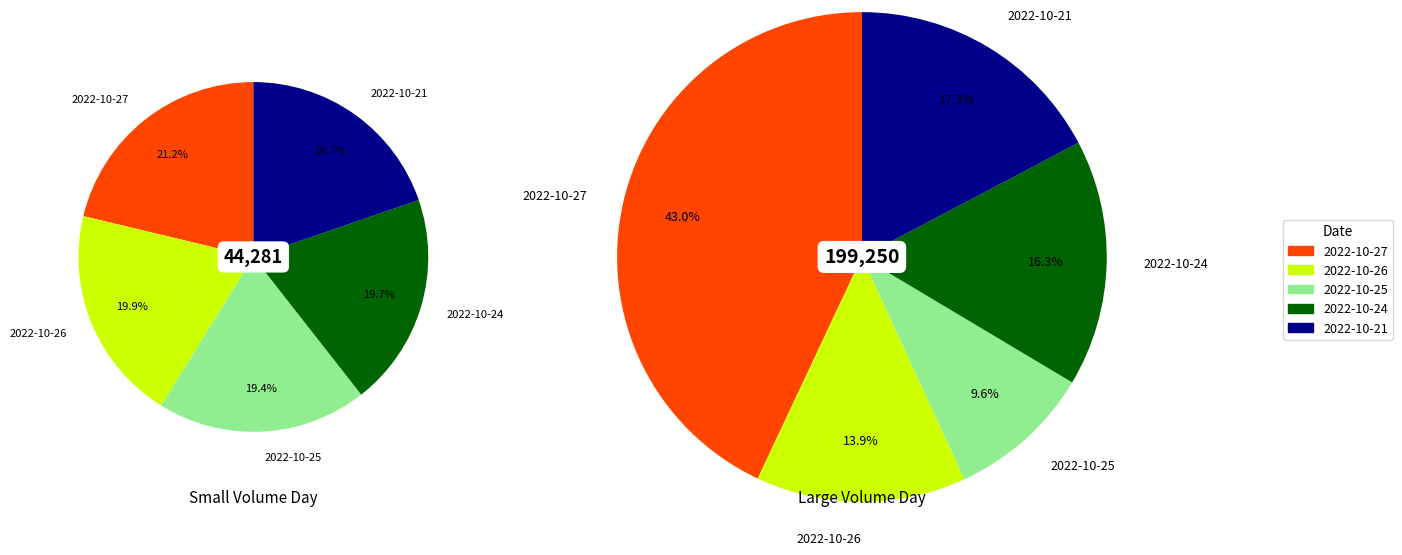

True or false: 2022-10-27 accounts for 21% of the total.

True